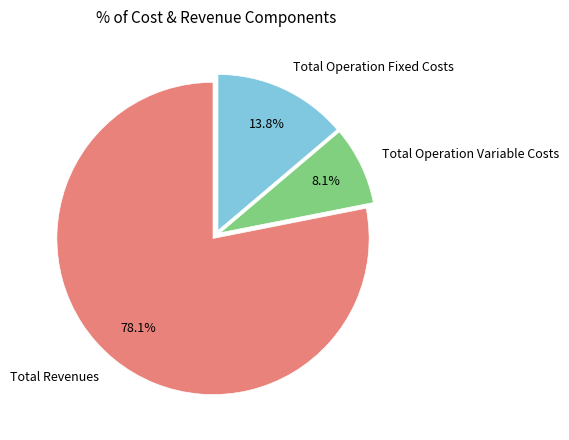

What is the total percentage of Total Operation Variable Costs and Total Operation Fixed Costs?

21.9%